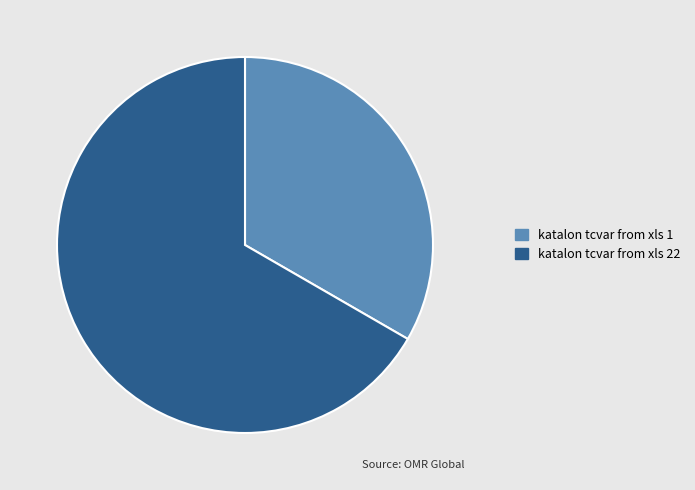

What is the smallest slice in the pie chart?

katalon tcvar from xls 1